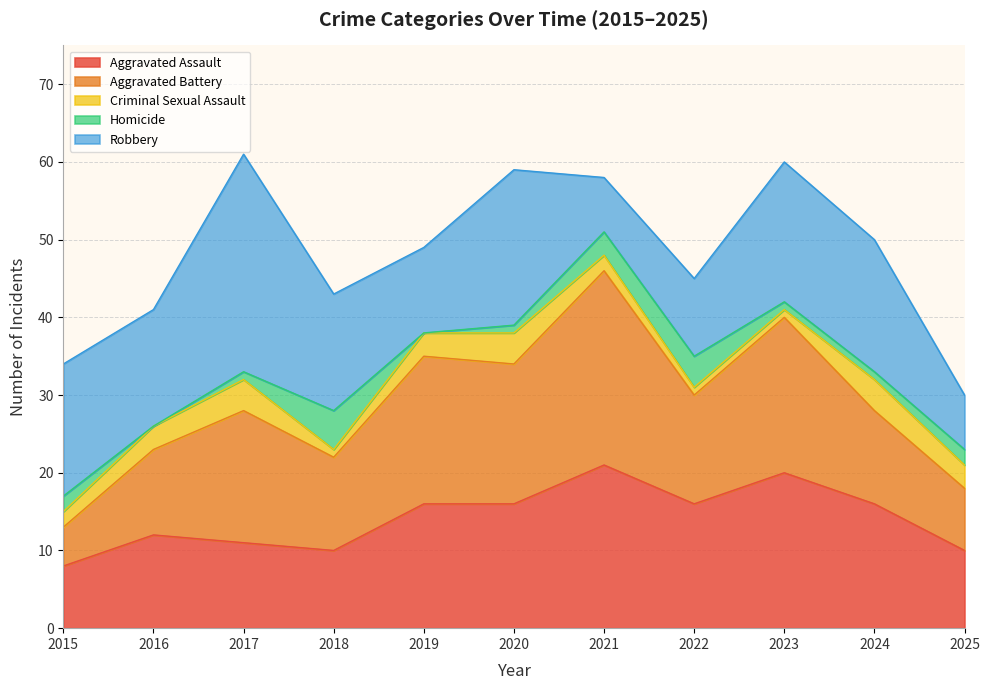

Between 2018 and 2023, which series saw the biggest shift?

Aggravated Assault